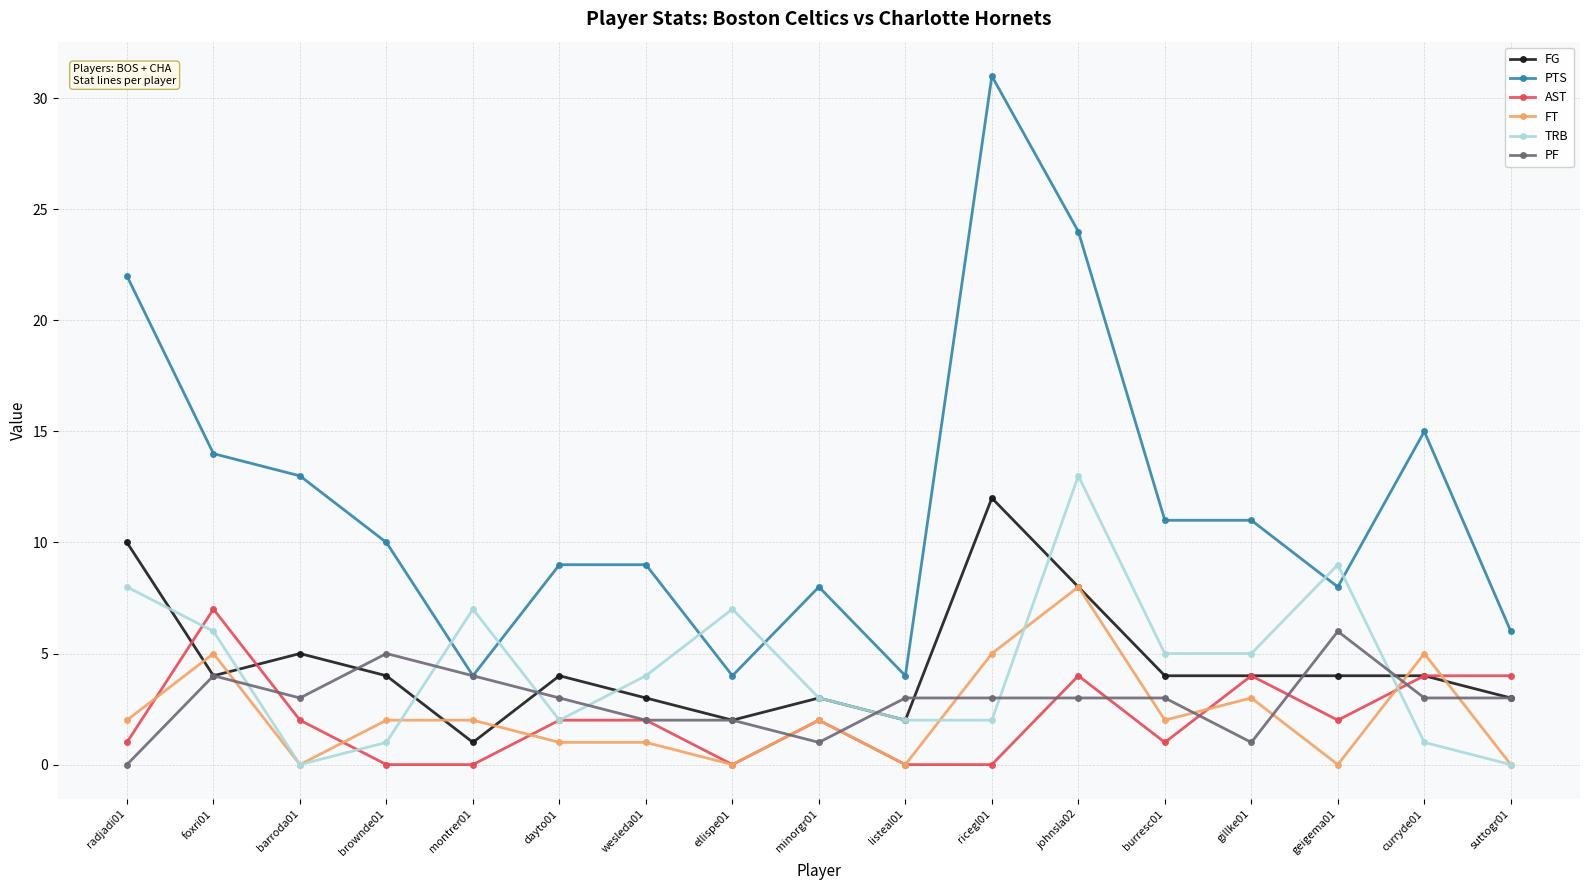

Between which two adjacent categories do FT and FG first intersect?

radjadi01 and foxri01